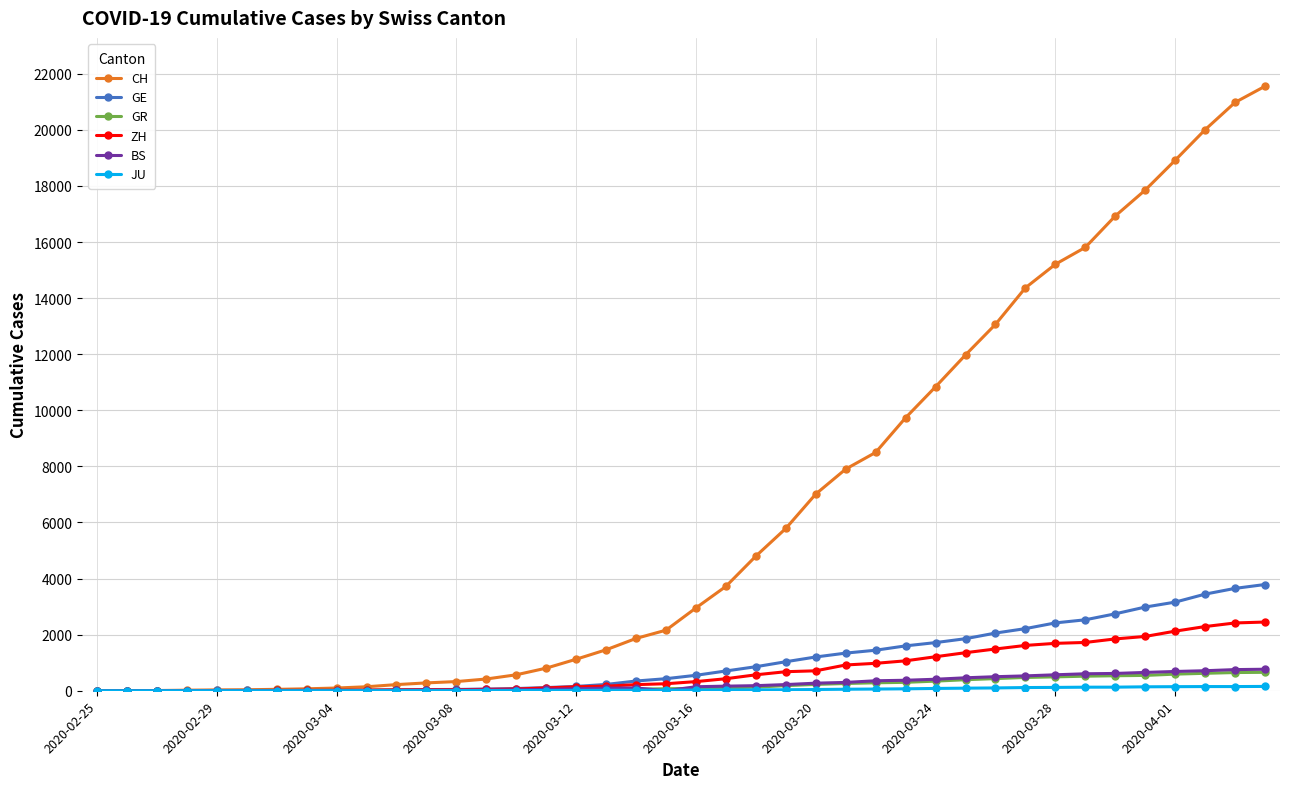

What is the maximum value for GE?

3788